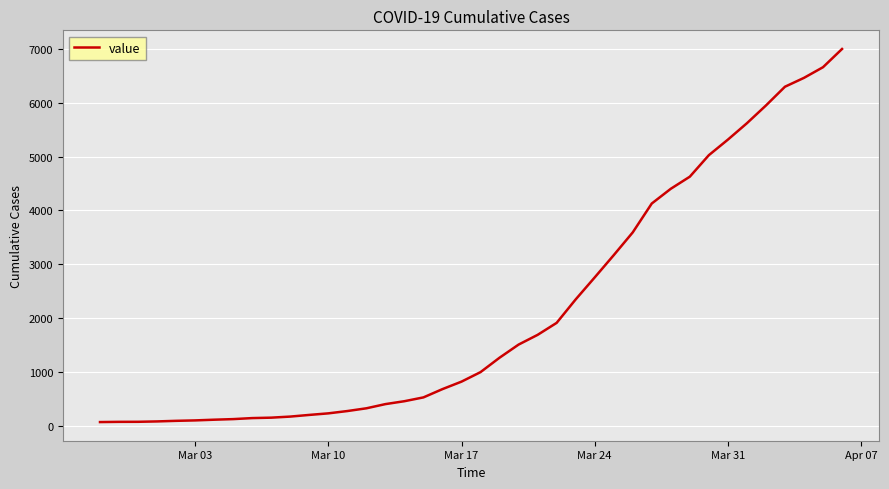

What is the average value?

2144